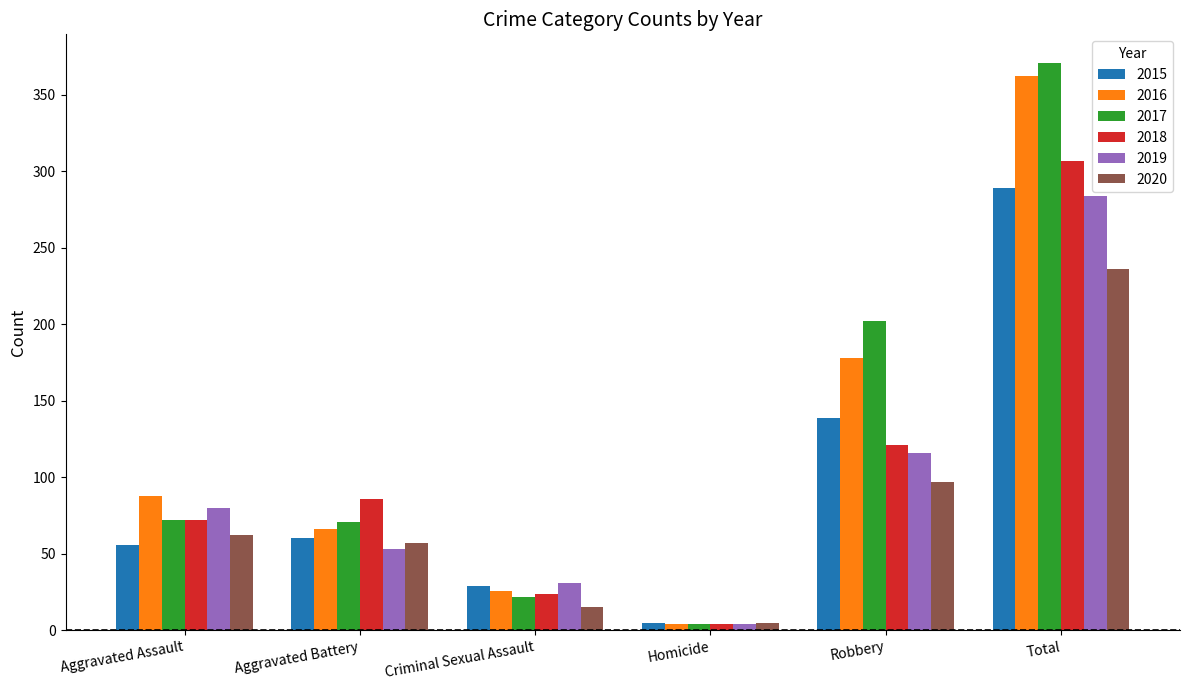

What is the approximate value of 2019 at Robbery?

116